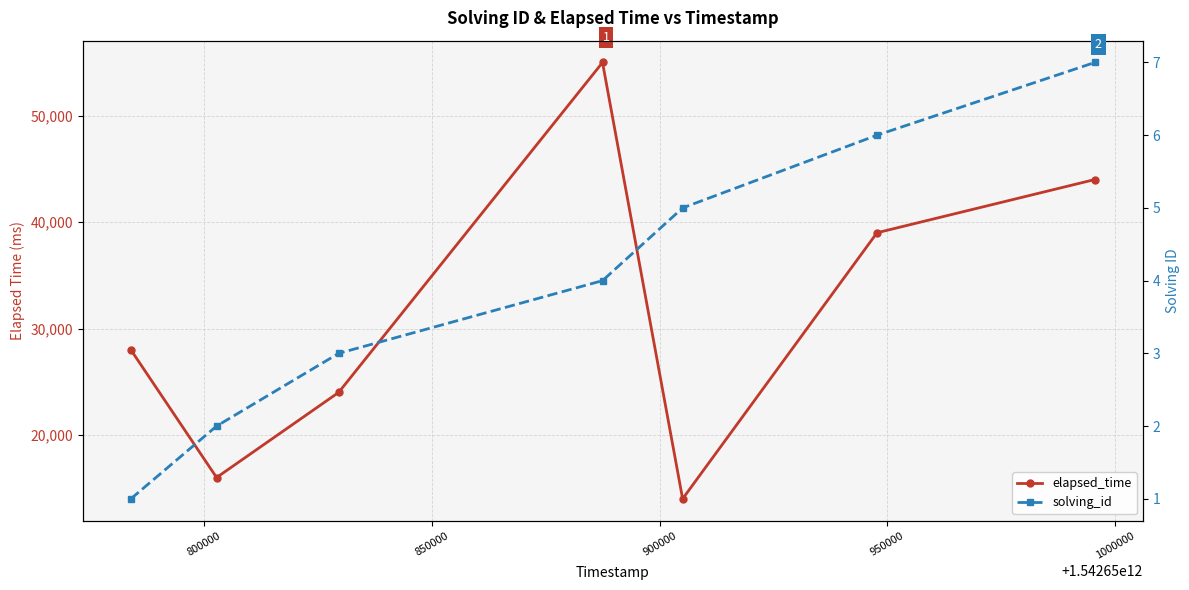

True or false: elapsed_time and solving_id intersect in this chart.

False